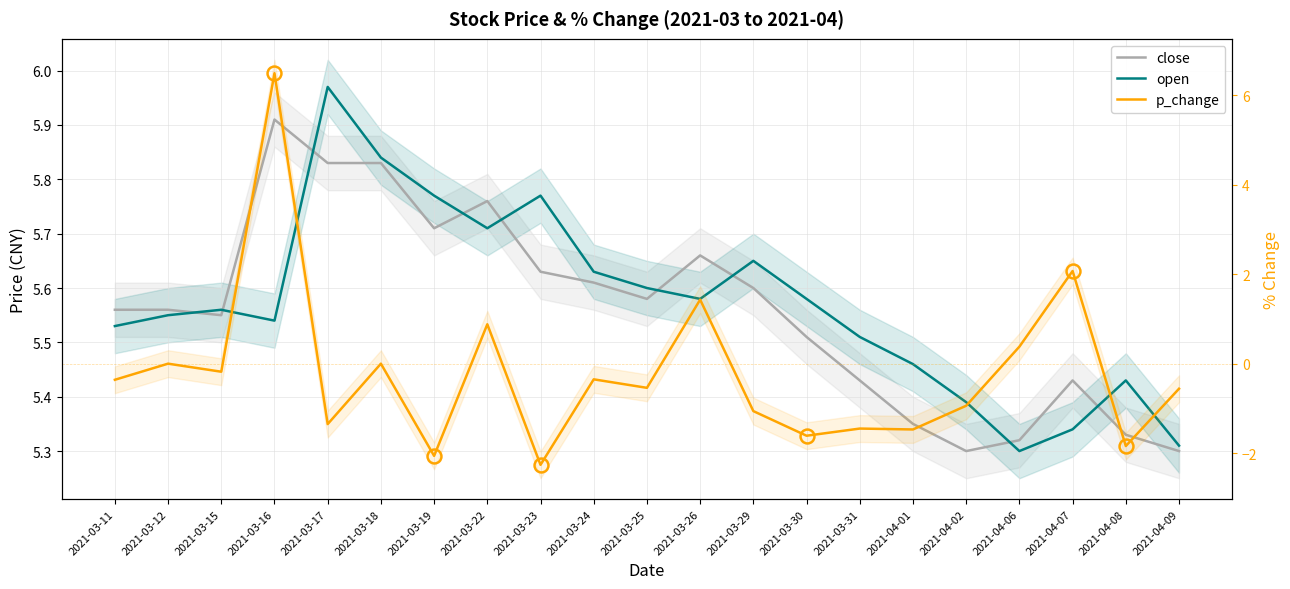

At how many categories does at least one series exceed 6?

1